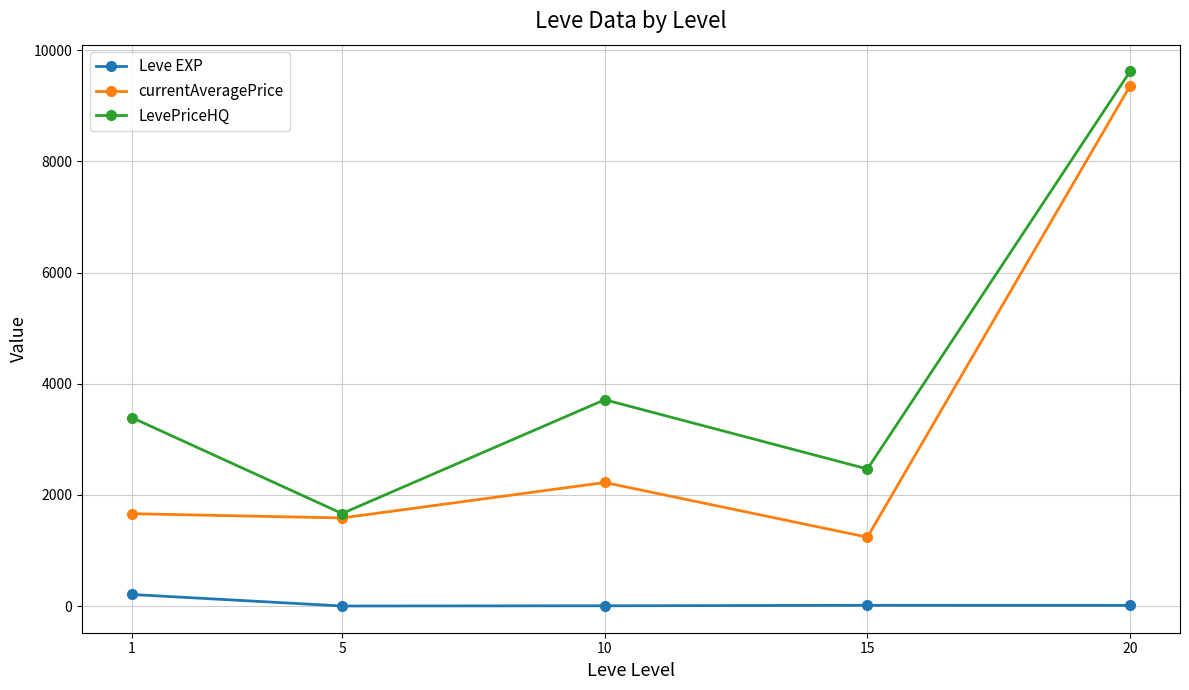

The LevePriceHQ series shows 3713.0 at 10. True or false?

True